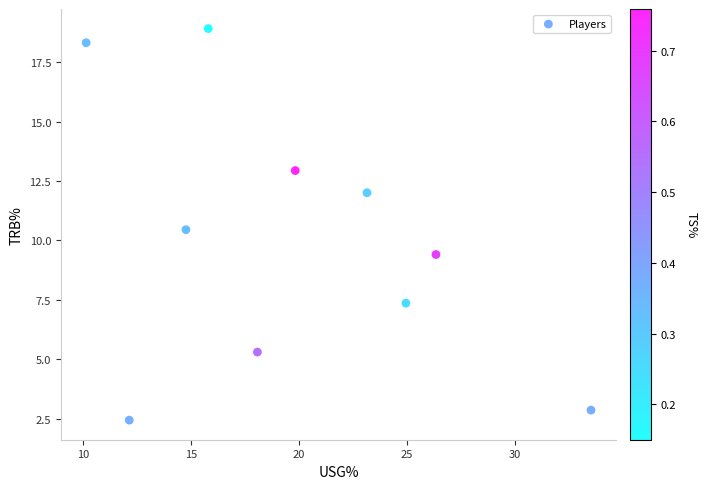

What is the average Y value?

10.0